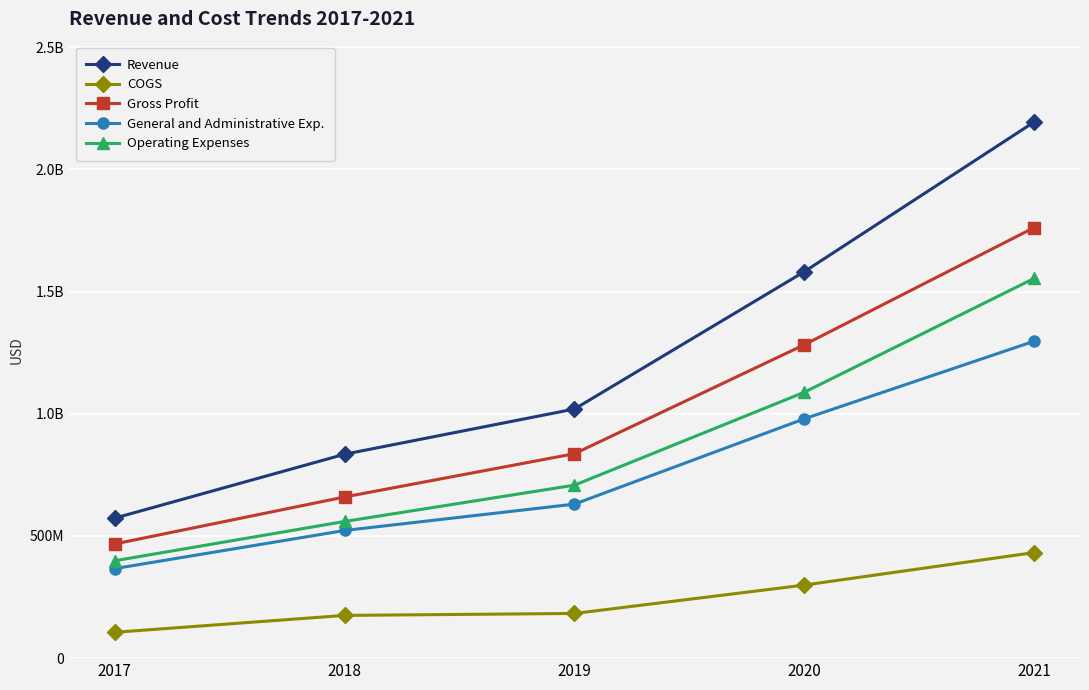

Which has a higher value, 2020 or 2021?

2021